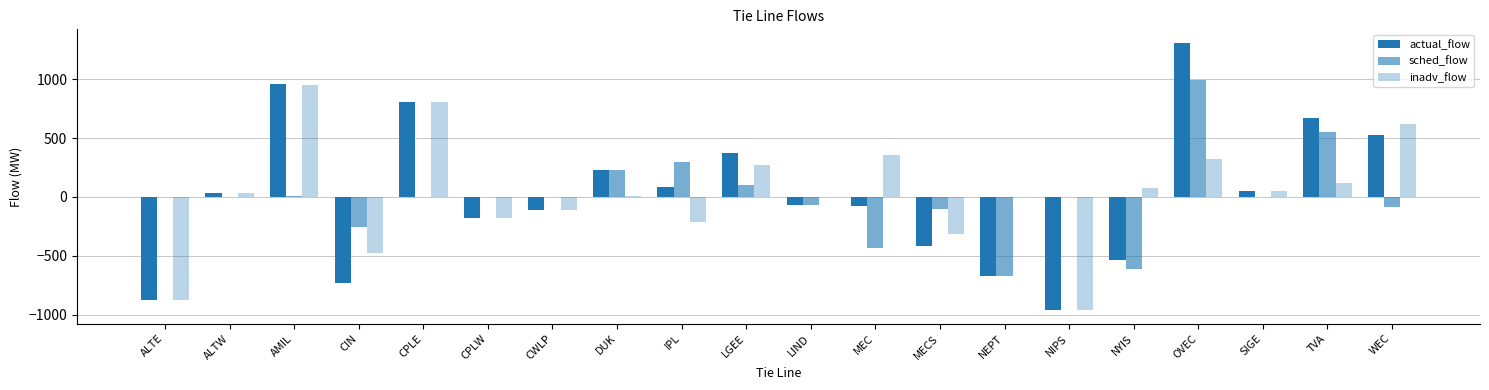

Reading left to right, extract all data points from this chart.

actual_flow: -876	34	958	-729	804	-181	-108	231	86	373	-66	-75	-413	-672	-963	-538	1310	49	668	528
sched_flow: 0	0	7	-253	0	0	0	225	300	104	-66	-435	-100	-672	0	-610	990	0	551	-90
inadv_flow: -876	34	951	-476	804	-181	-108	6	-214	269	0	360	-313	0	-963	72	320	49	117	618